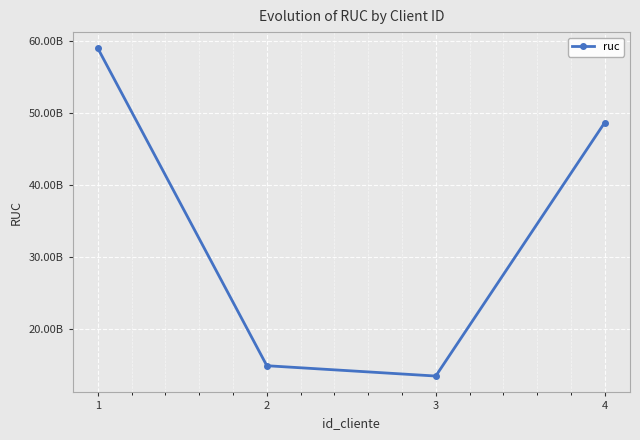

Is it true that the value at 2 is 14895623487?

True